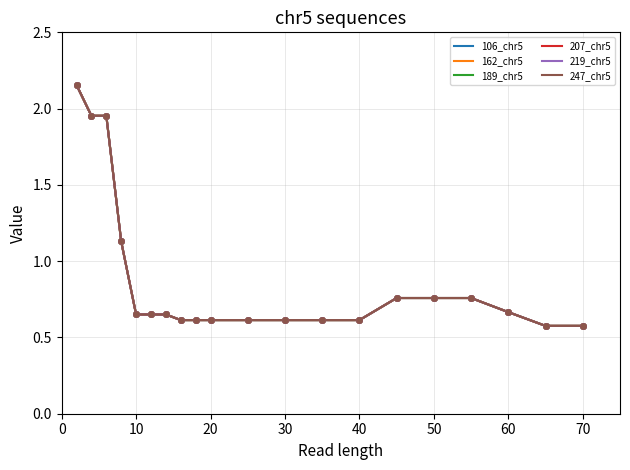

What are all the series names shown in the legend?

106_chr5, 162_chr5, 189_chr5, 207_chr5, 219_chr5, 247_chr5